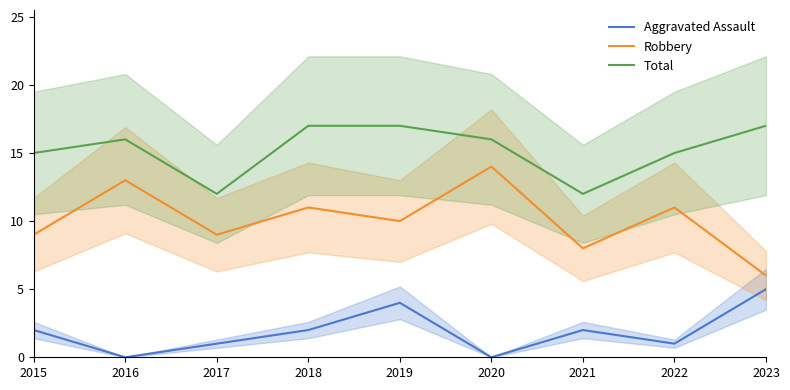

Count the number of categories in the chart.

9